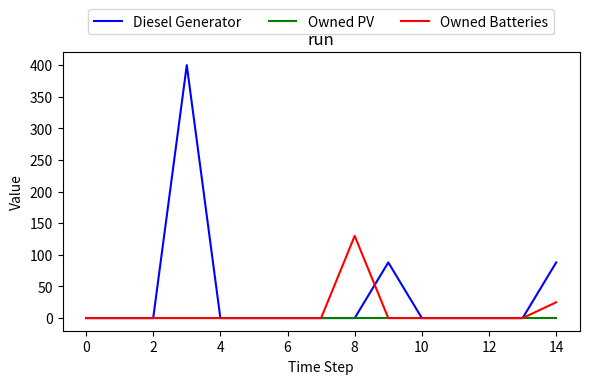

Rank the series by their maximum value, from lowest to highest.

Owned PV, Owned Batteries, Diesel Generator